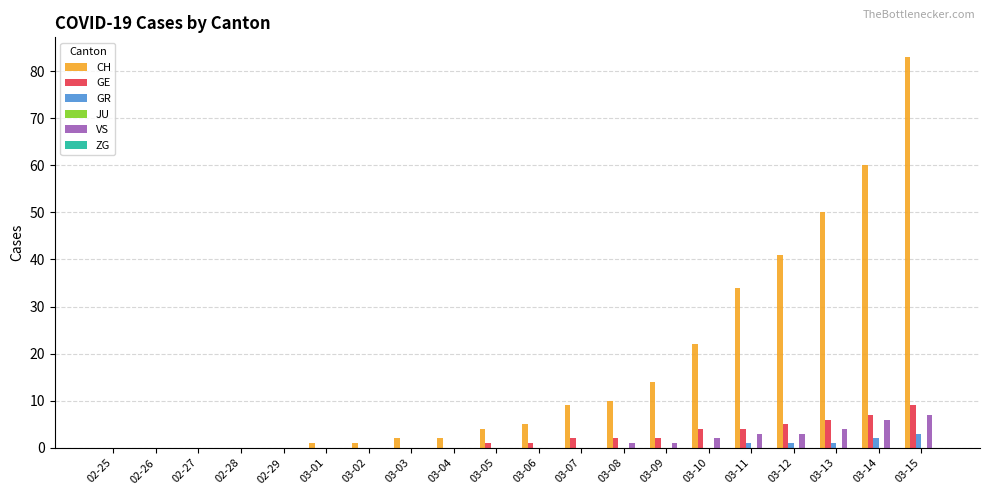

Where is CH nearest to the value 41?

03-12